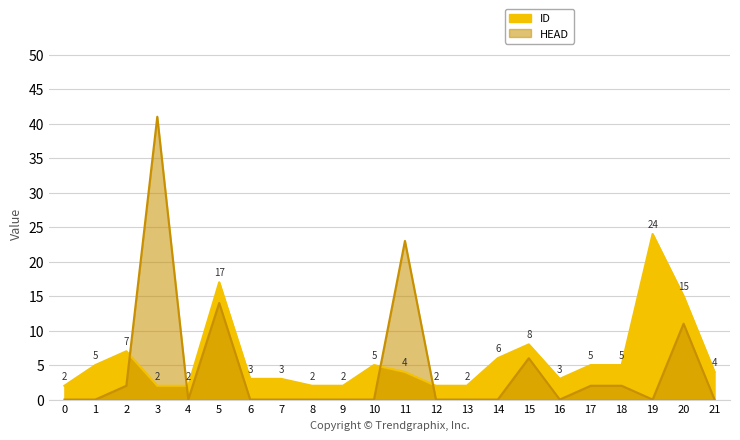

At which label is HEAD closest to 20?

11